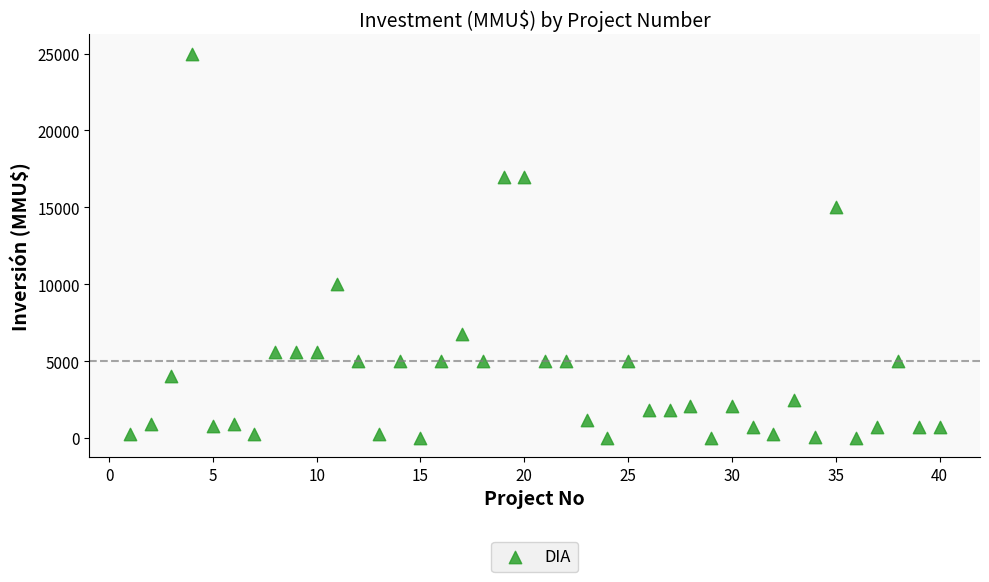

What is the range of Y values (max minus min)?

25000